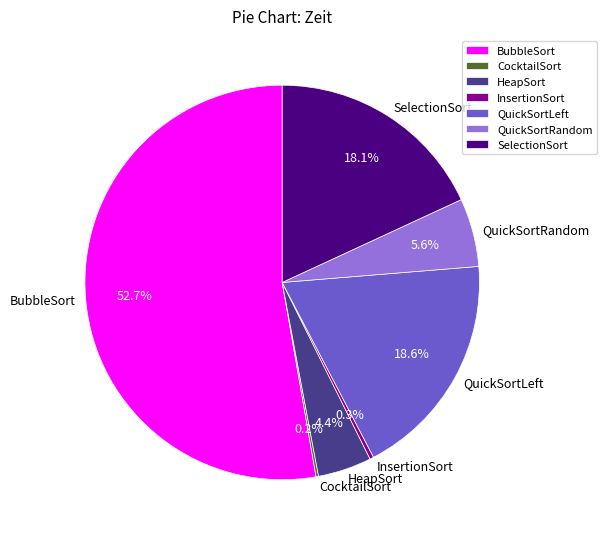

To the nearest percent, what is the combined percentage of BubbleSort and HeapSort?

57%